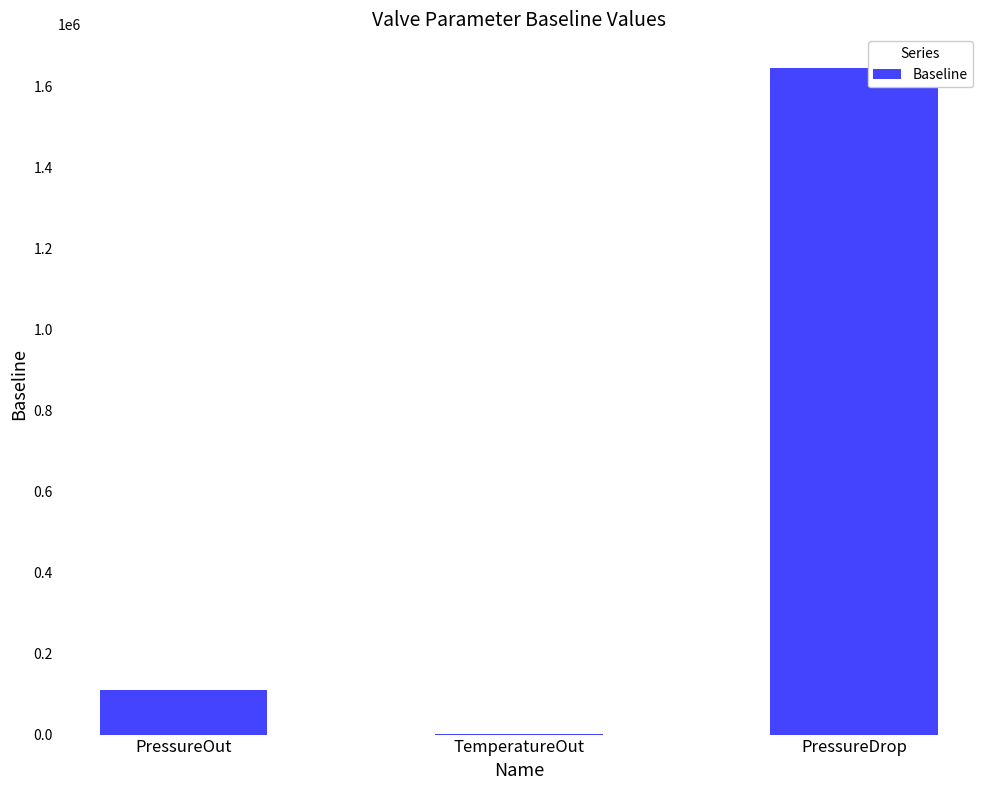

What is the greatest value displayed?

1647158.2